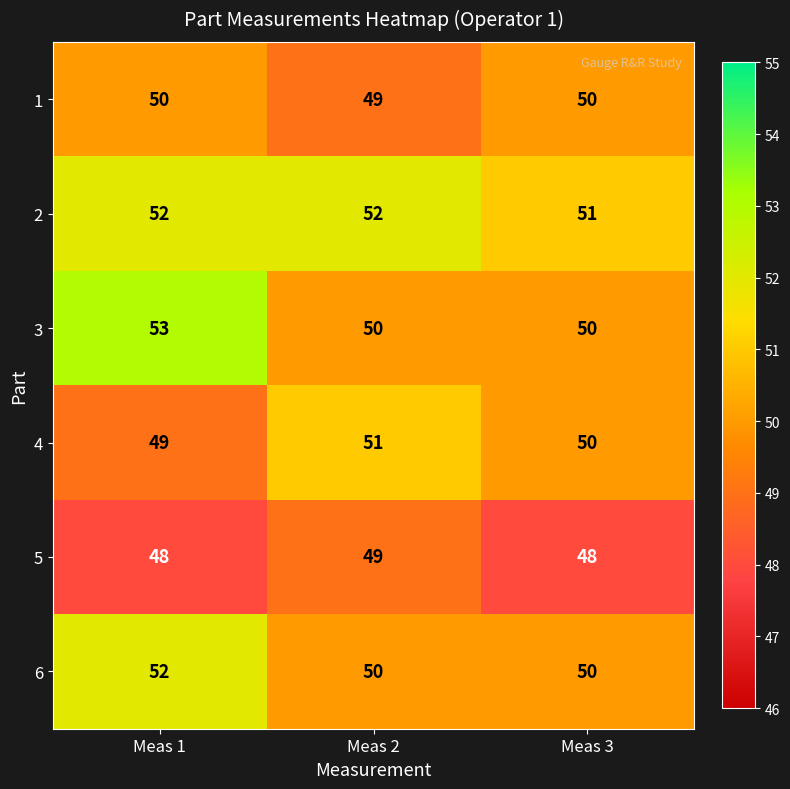

Reading left to right, list all the values displayed in this chart.

1: 50	49	50
2: 52	52	51
3: 53	50	50
4: 49	51	50
5: 48	49	48
6: 52	50	50